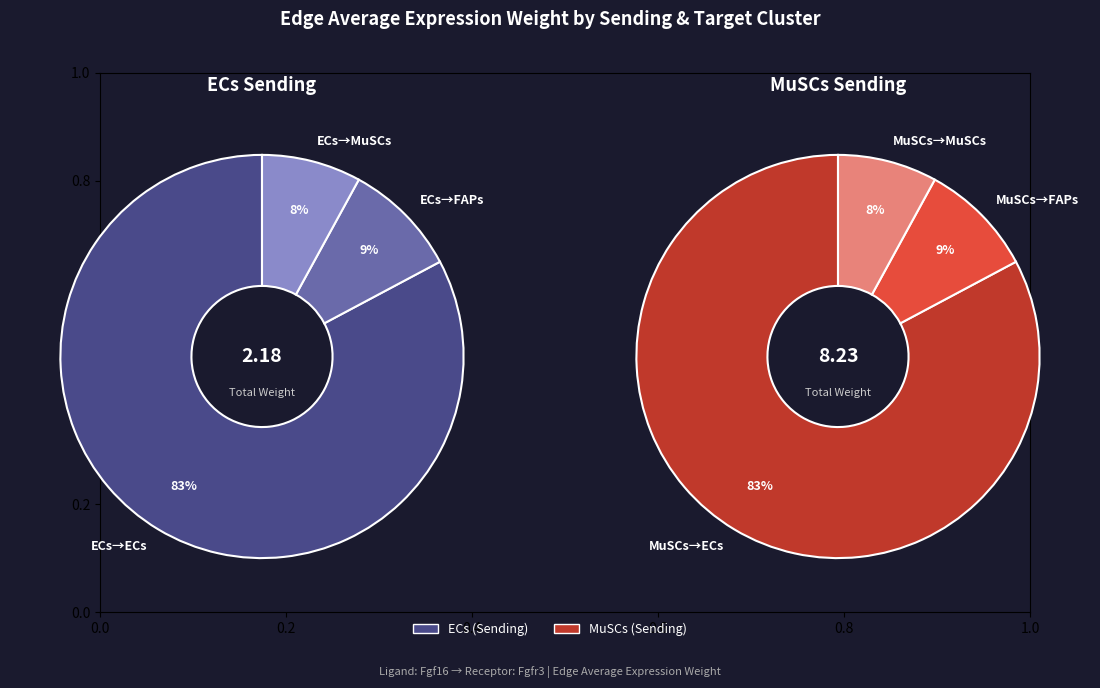

Which slice is the largest?

ECs